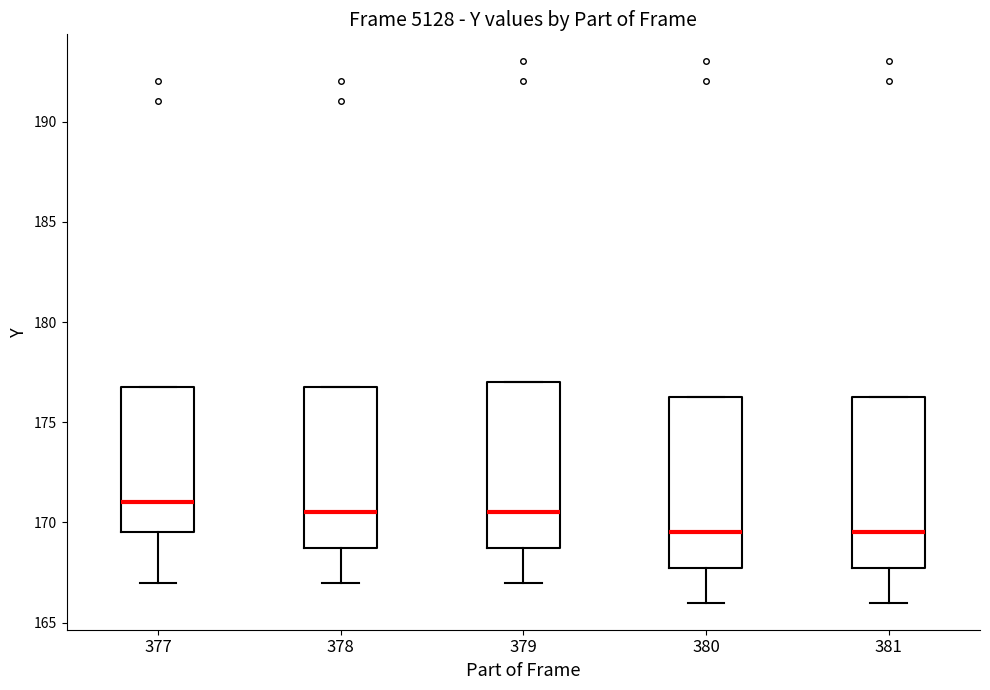

Reading left to right, read every box against the y-axis: the position of its median line, the range the box covers, and the ends of its whiskers. The values are not printed on the chart, so give them approximately, as read against the axis.

377: median 171.0, box 169.5 to 177.0, whiskers 167.0 to 177.0
378: median 170.5, box 169.0 to 177.0, whiskers 167.0 to 177.0
379: median 170.5, box 169.0 to 177.0, whiskers 167.0 to 177.0
380: median 169.5, box 168.0 to 176.5, whiskers 166.0 to 176.5
381: median 169.5, box 168.0 to 176.5, whiskers 166.0 to 176.5